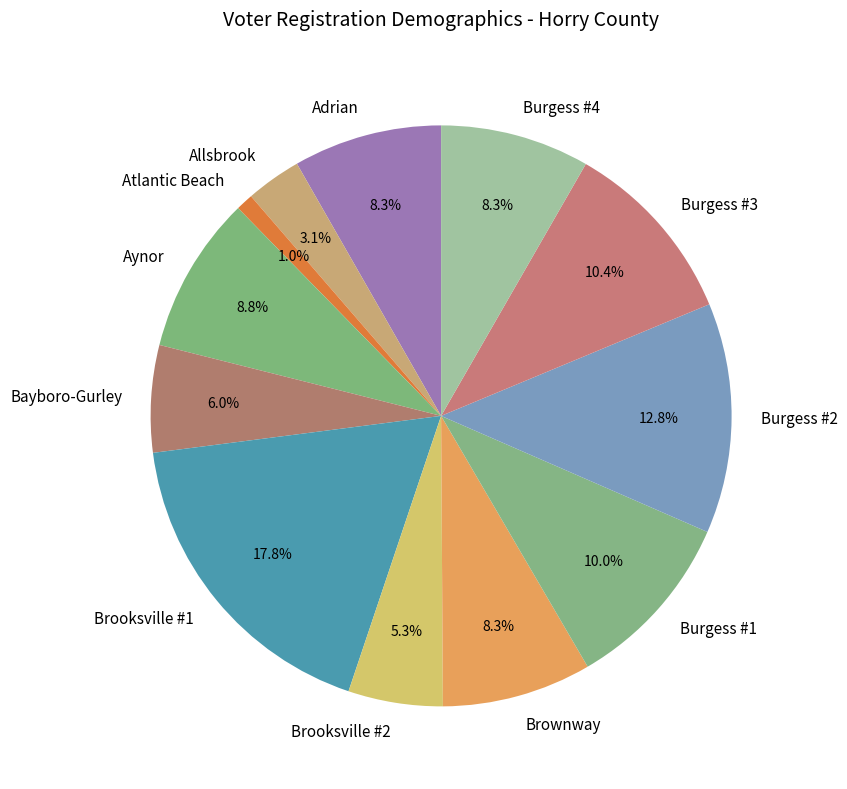

To the nearest percent, what is the difference between the largest and smallest slice percentages?

17%